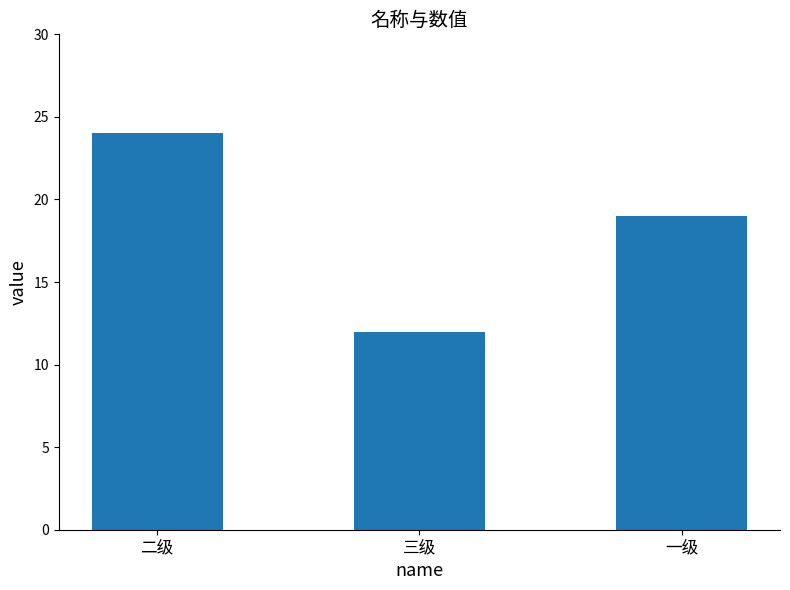

What is the label of the 3rd bar from the left?

一级